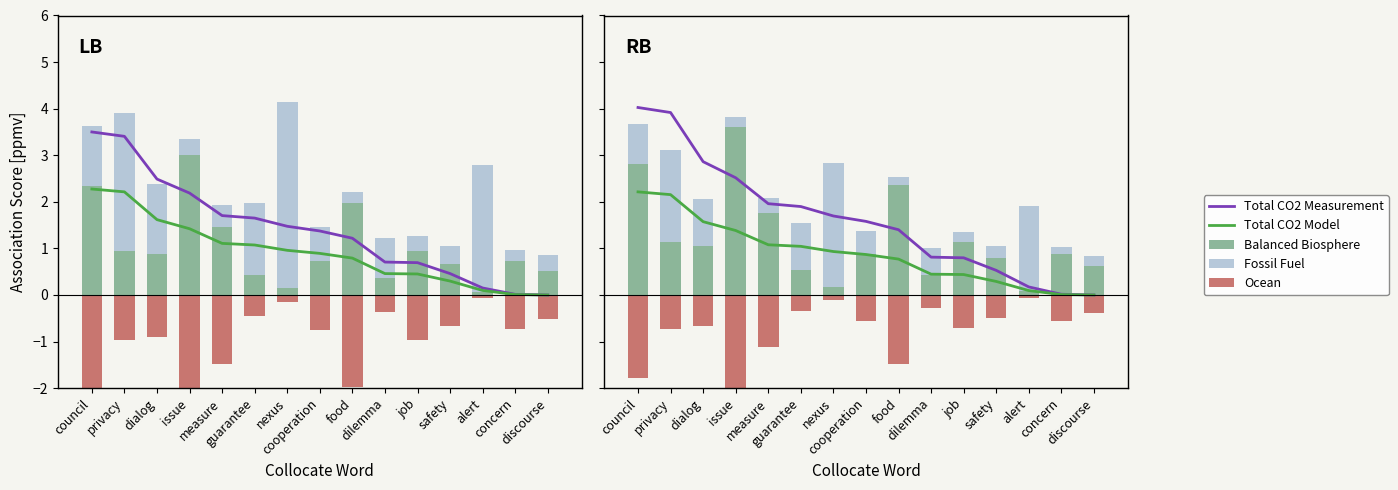

Reading left to right, extract all data points from this chart.

Total CO2 Measurement: 4.0	3.9	2.9	2.5	2.0	1.9	1.7	1.6	1.4	0.8	0.8	0.5	0.2	0.0	0.0
Total CO2 Model: 2.2	2.2	1.6	1.4	1.1	1.0	0.9	0.9	0.8	0.4	0.4	0.3	0.1	0.0	0.0
Balanced Biosphere: 2.8	1.1	1.1	3.6	1.8	0.5	0.2	0.9	2.4	0.4	1.1	0.8	0.1	0.9	0.6
Fossil Fuel: 0.9	2.0	1.0	0.2	0.3	1.0	2.7	0.5	0.2	0.6	0.2	0.3	1.8	0.2	0.2
Ocean: -1.8	-0.7	-0.7	-2.3	-1.1	-0.3	-0.1	-0.6	-1.5	-0.3	-0.7	-0.5	-0.1	-0.6	-0.4